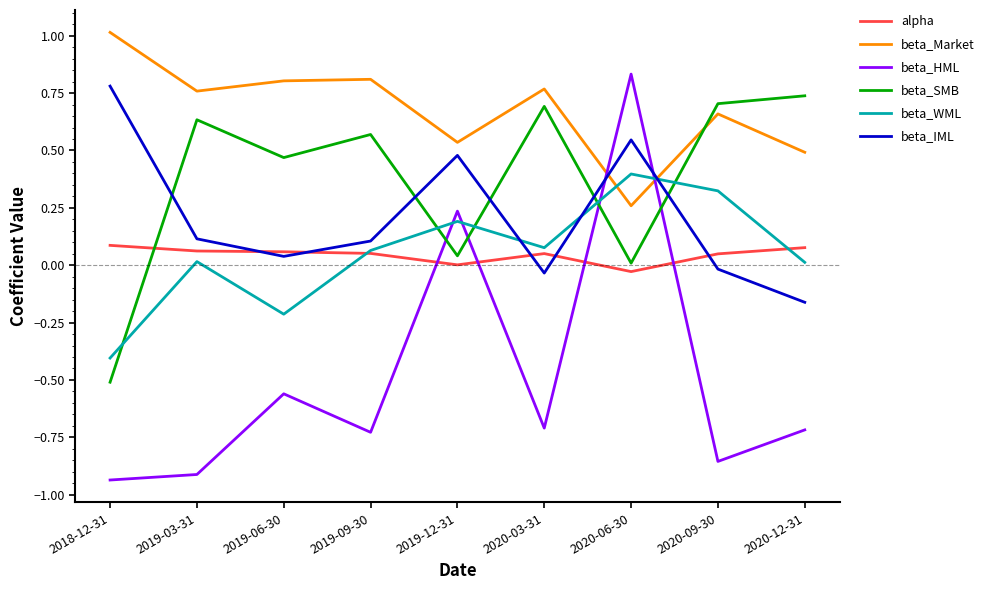

At how many categories does at least one series exceed 0?

9